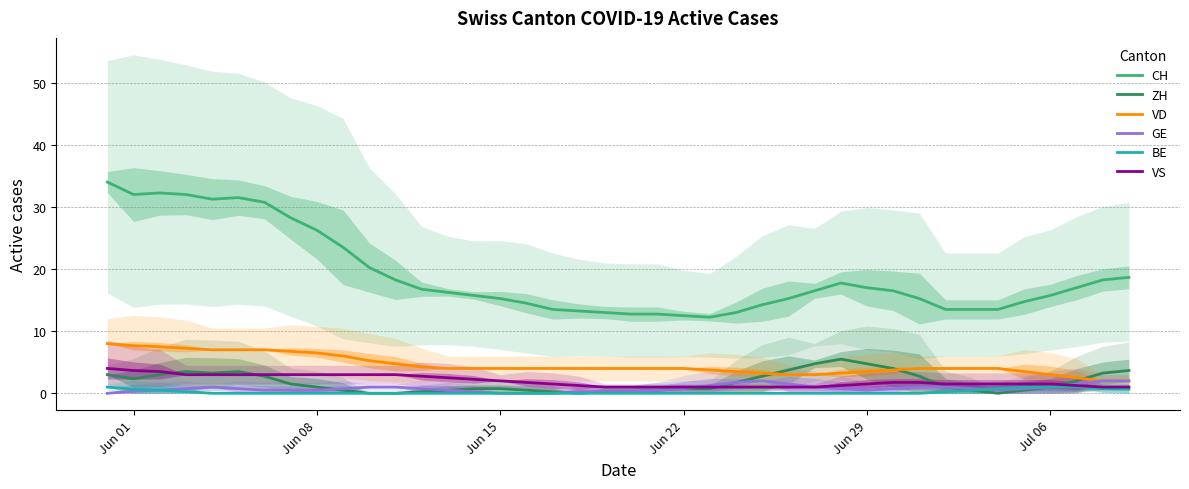

How many lines are shown in the chart?

6